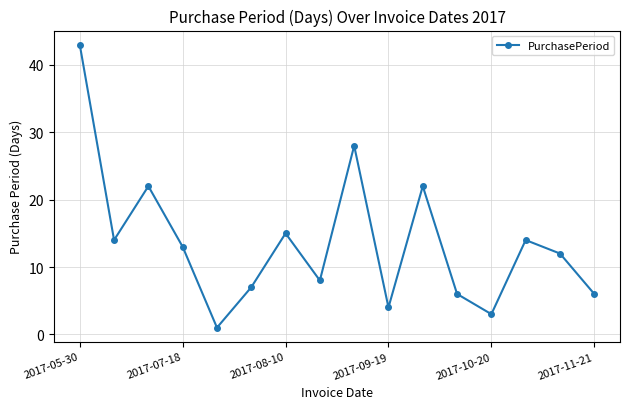

What is the difference between the maximum and minimum values?

42